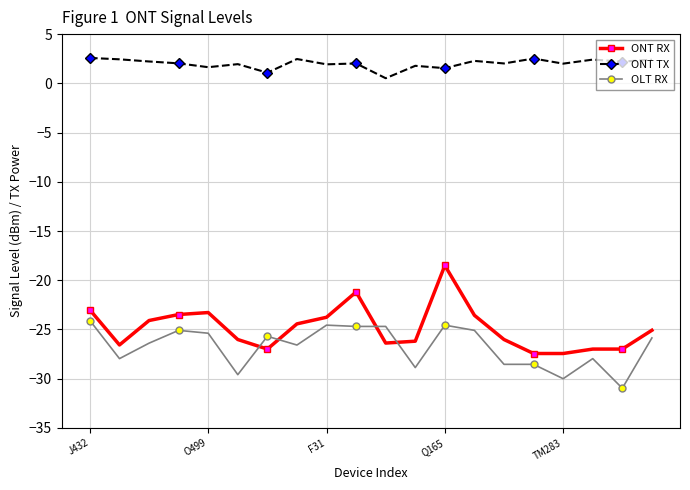

What is the sum of all OLT RX values?

-535.1